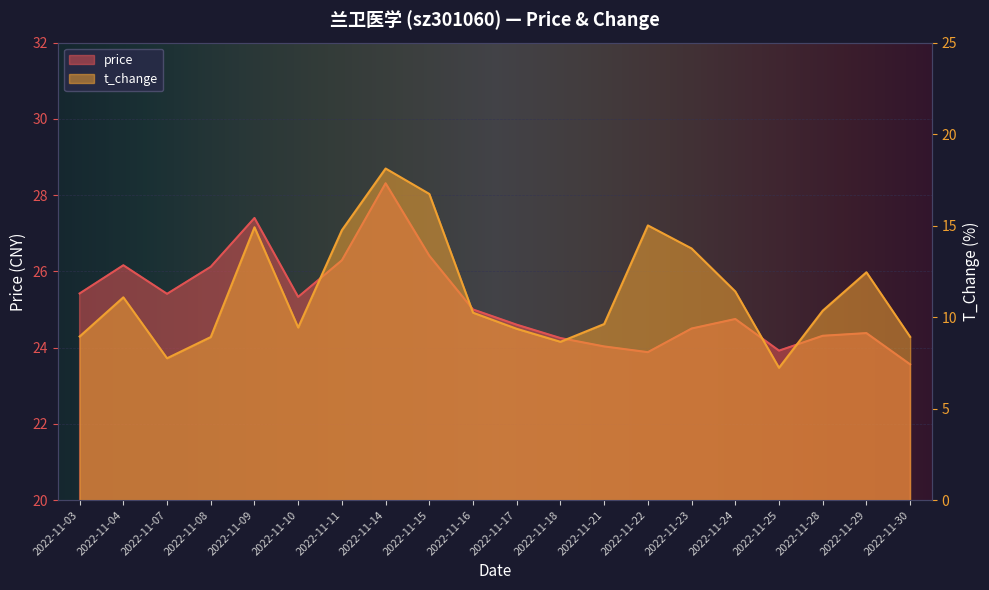

True or false: price and t_change cross at least once.

False